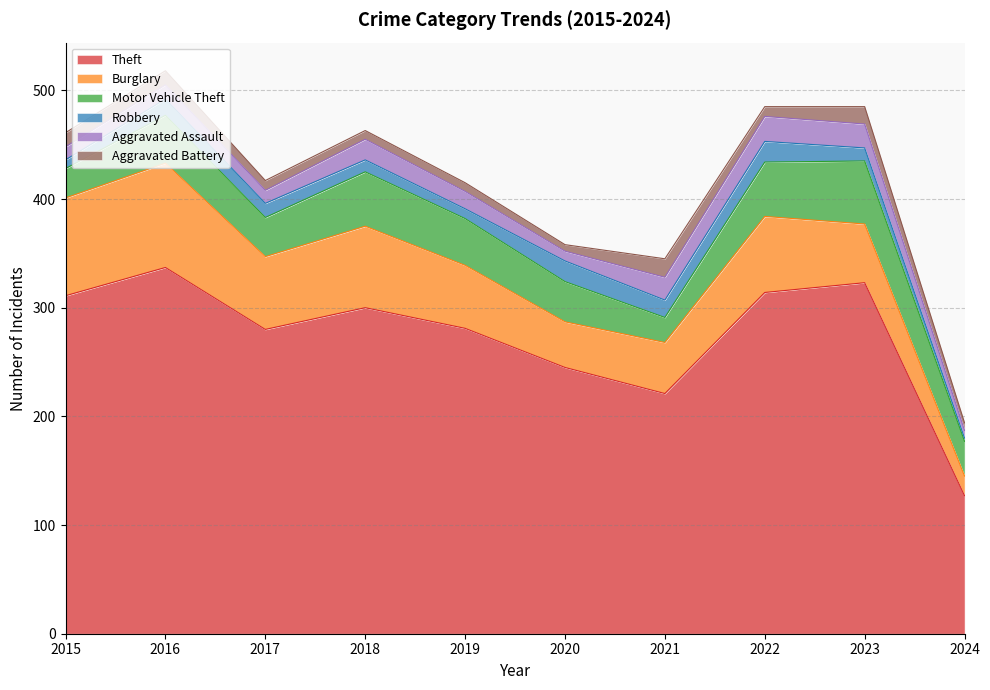

What is the value of the Robbery point at the 7th from the left?

16